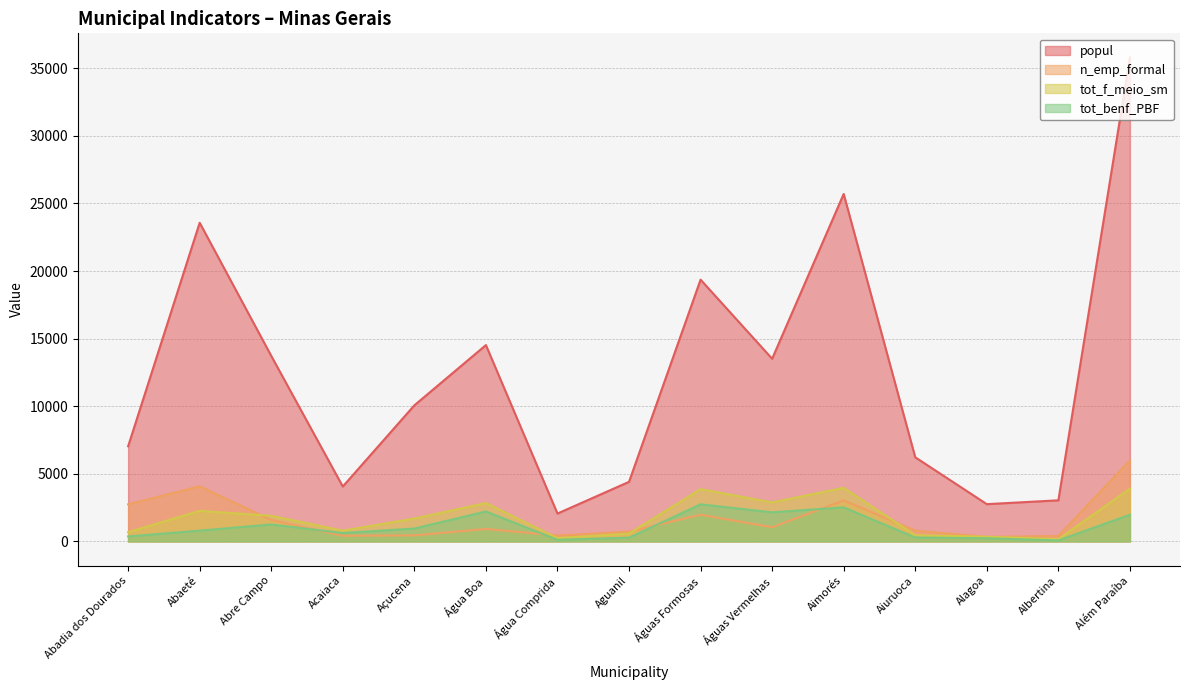

What are all the series names shown in the legend?

popul, n_emp_formal, tot_f_meio_sm, tot_benf_PBF